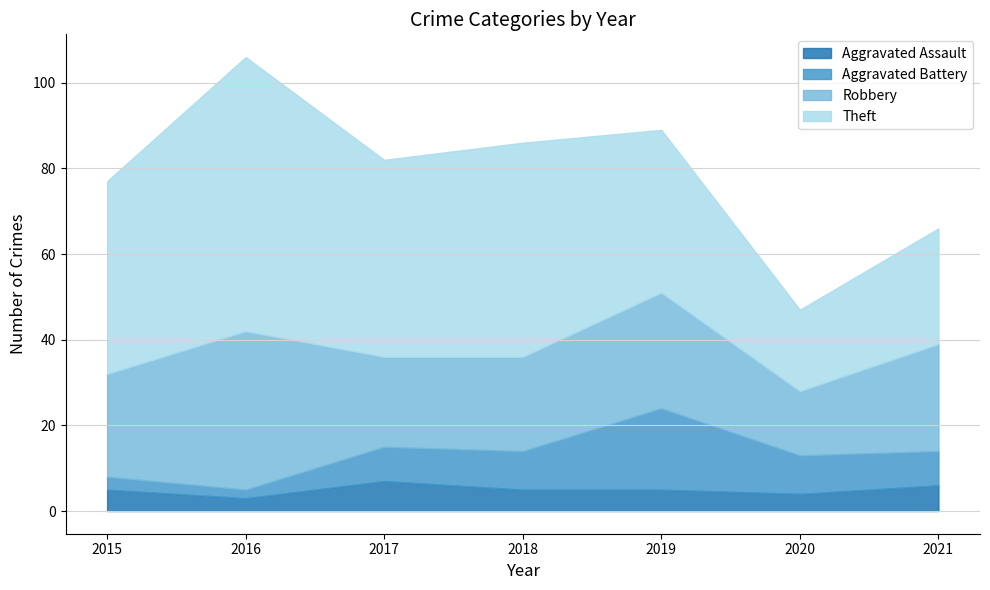

Reading left to right, list all the values displayed in this chart.

Aggravated Assault: 5	3	7	5	5	4	6
Aggravated Battery: 3	2	8	9	19	9	8
Robbery: 24	37	21	22	27	15	25
Theft: 45	64	46	50	38	19	27